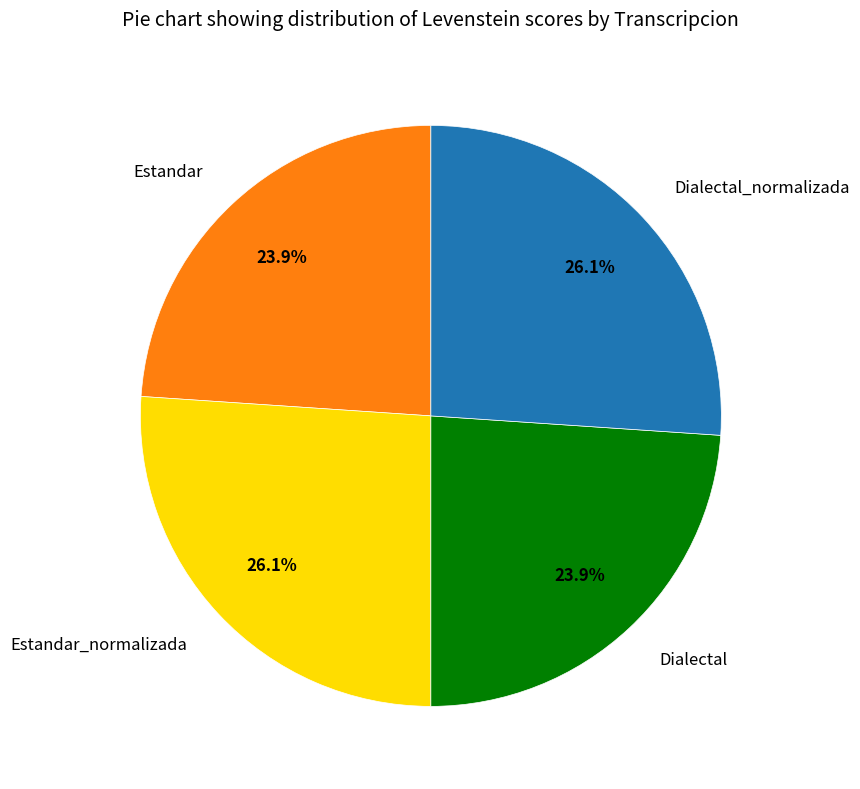

The Estandar_normalizada slice represents 15% of the pie. True or false?

False